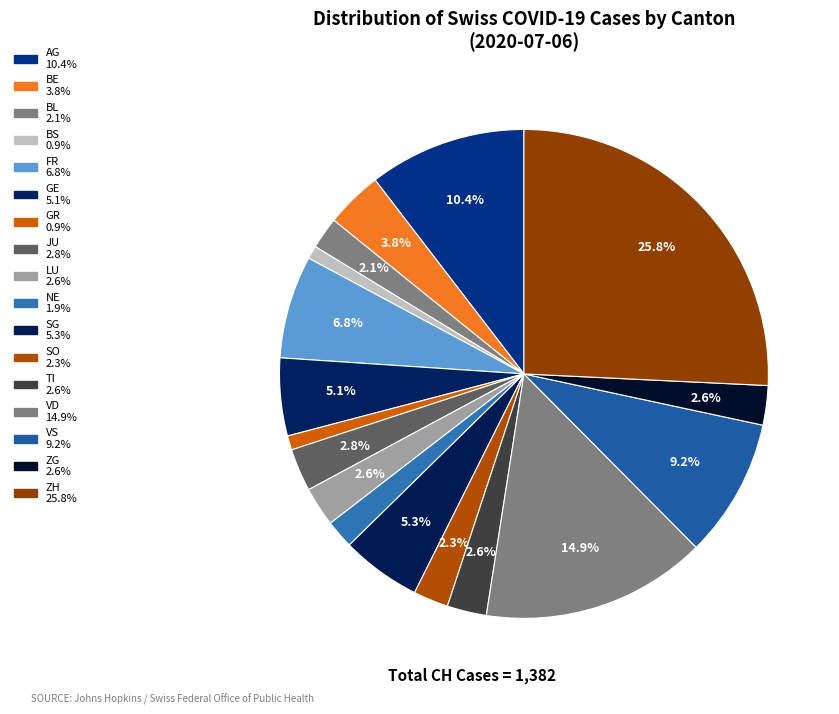

Which category has the biggest portion of the pie?

ZH